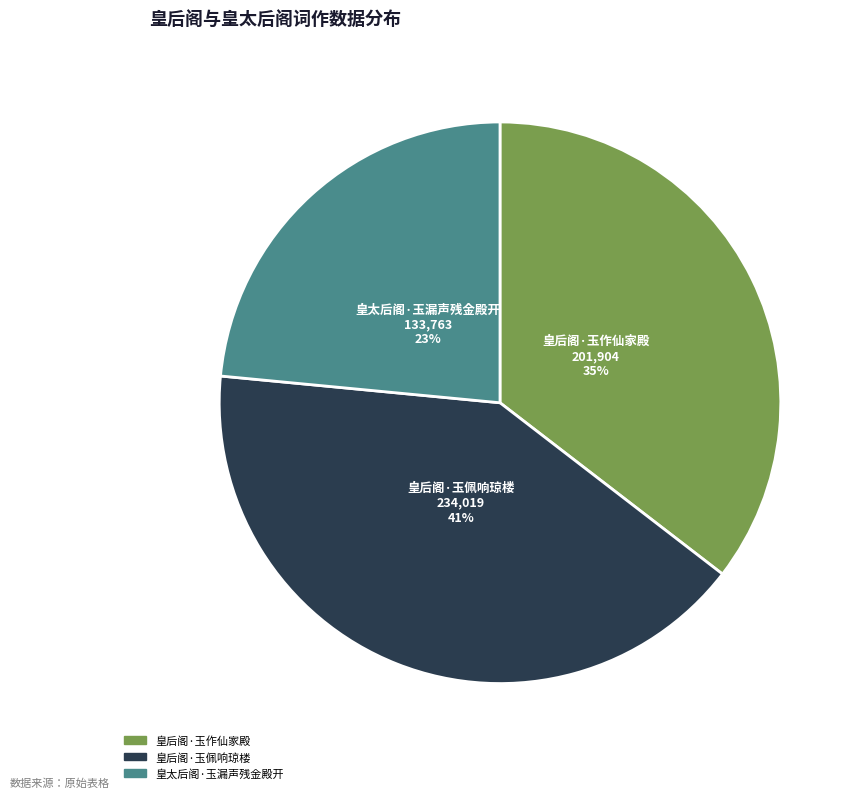

Which slice is the smallest?

皇太后阁·玉漏声残金殿开